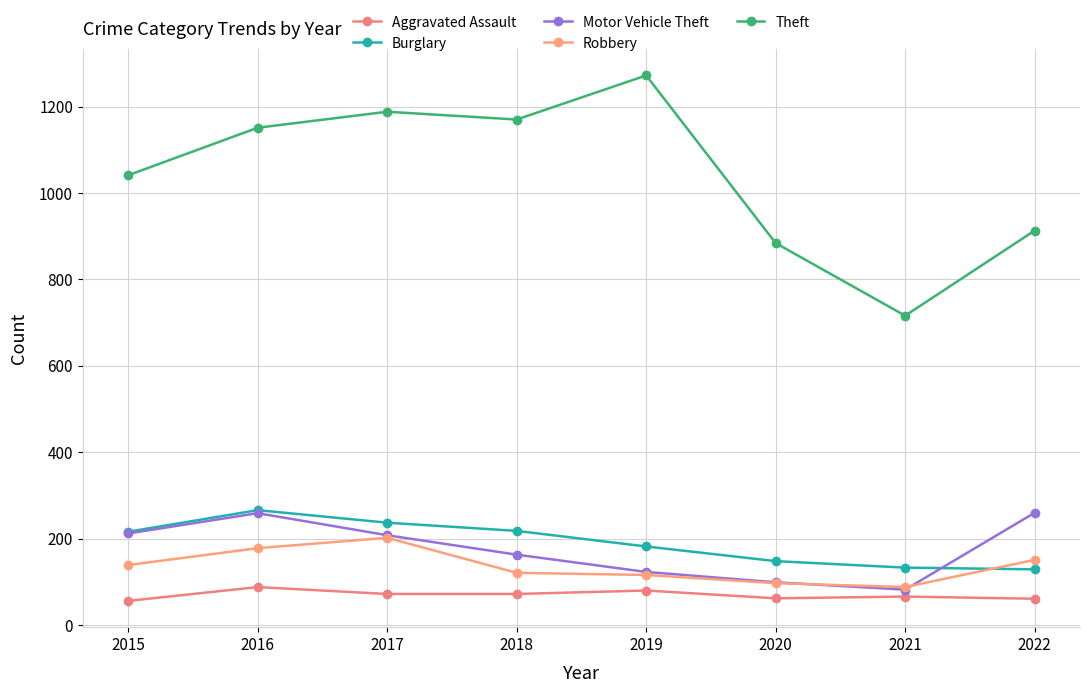

What is the smallest value displayed?

56